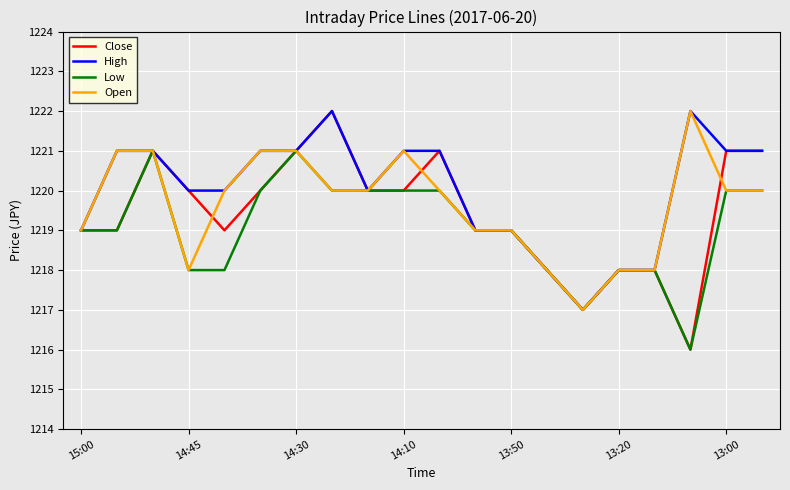

Which series has the largest range (max minus min)?

Close